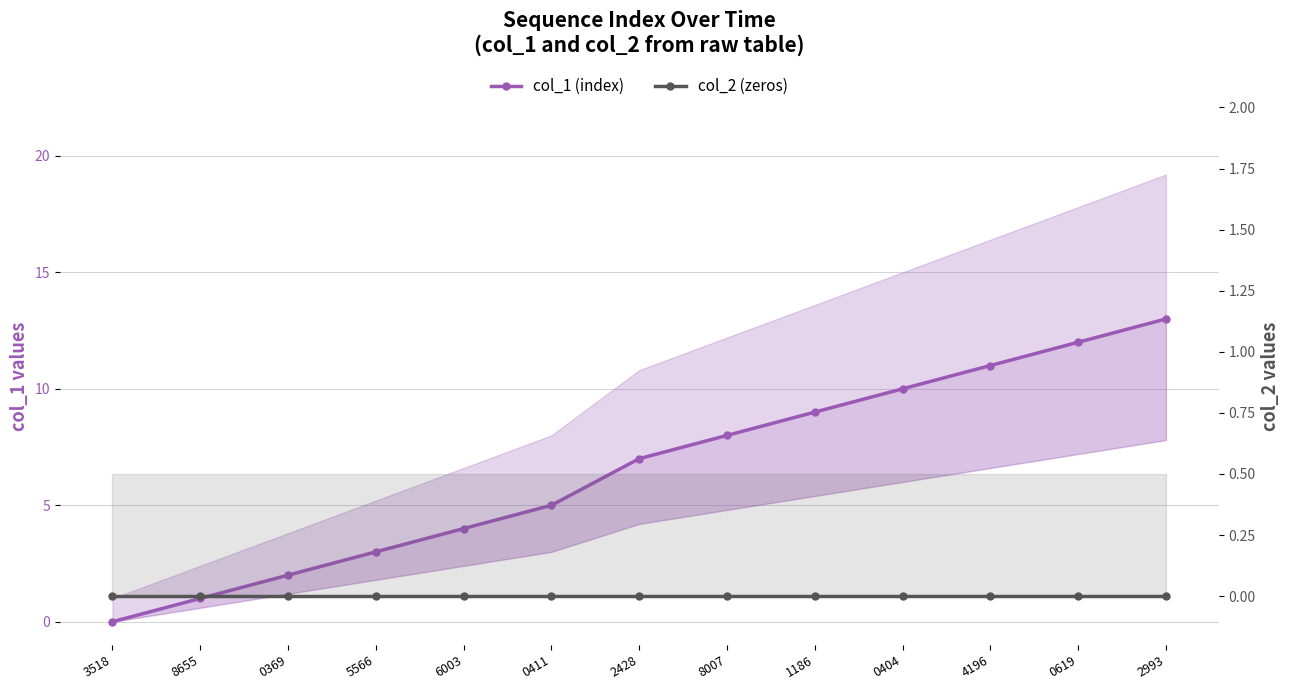

How many lines are shown in the chart?

2